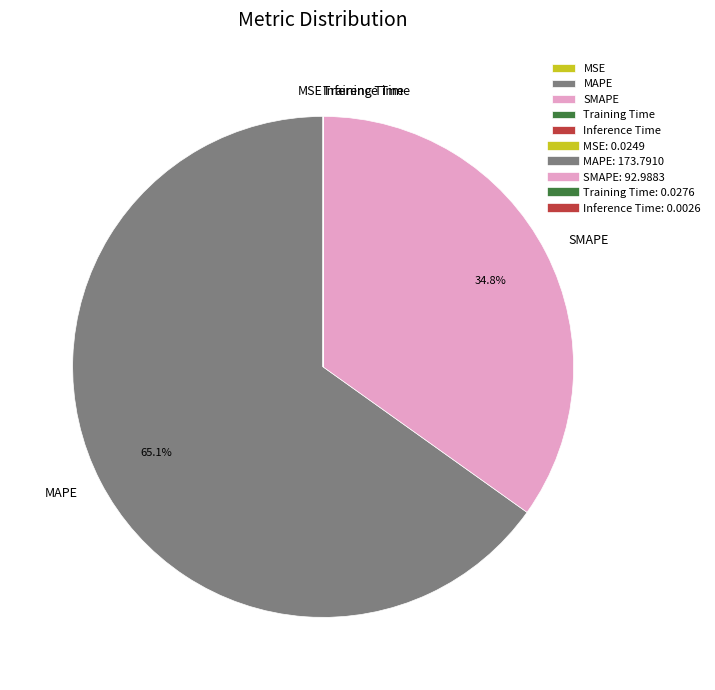

Between MAPE and SMAPE, which is larger?

MAPE